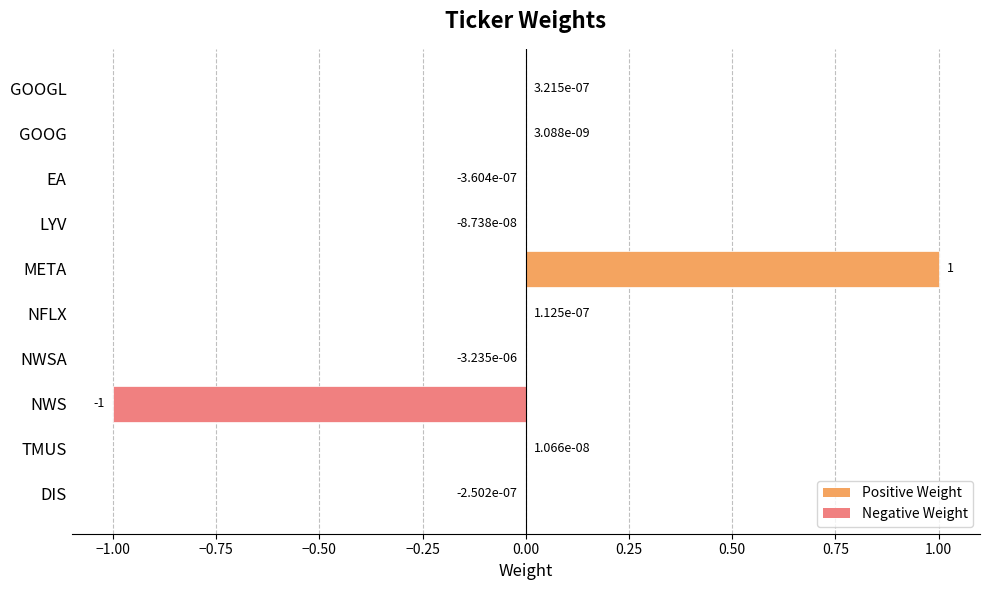

How many values are above zero?

5